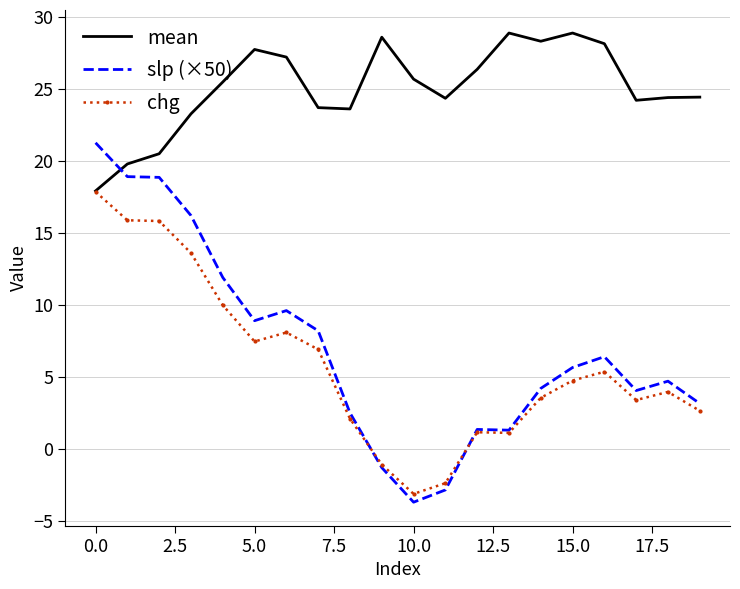

Rank the series by their maximum value, from lowest to highest.

chg, slp (×50), mean